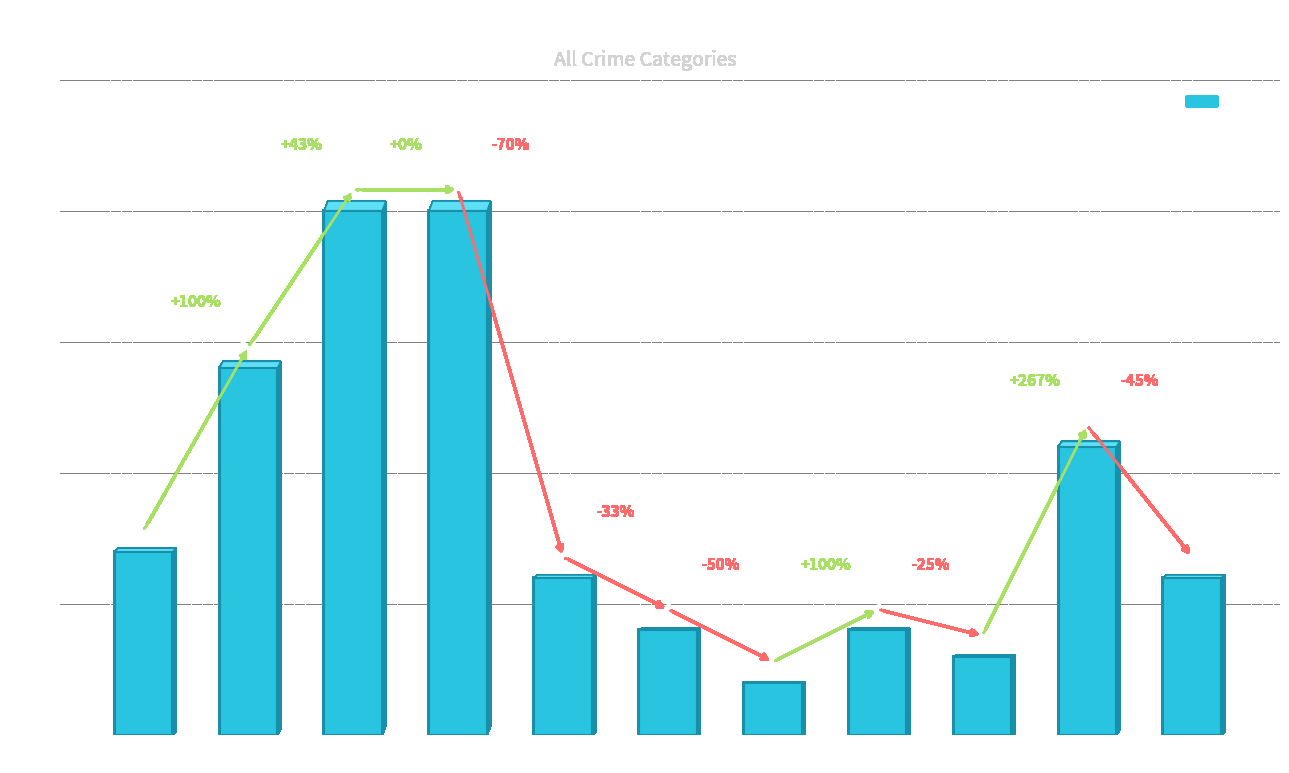

What is the difference between the maximum and minimum values?

18